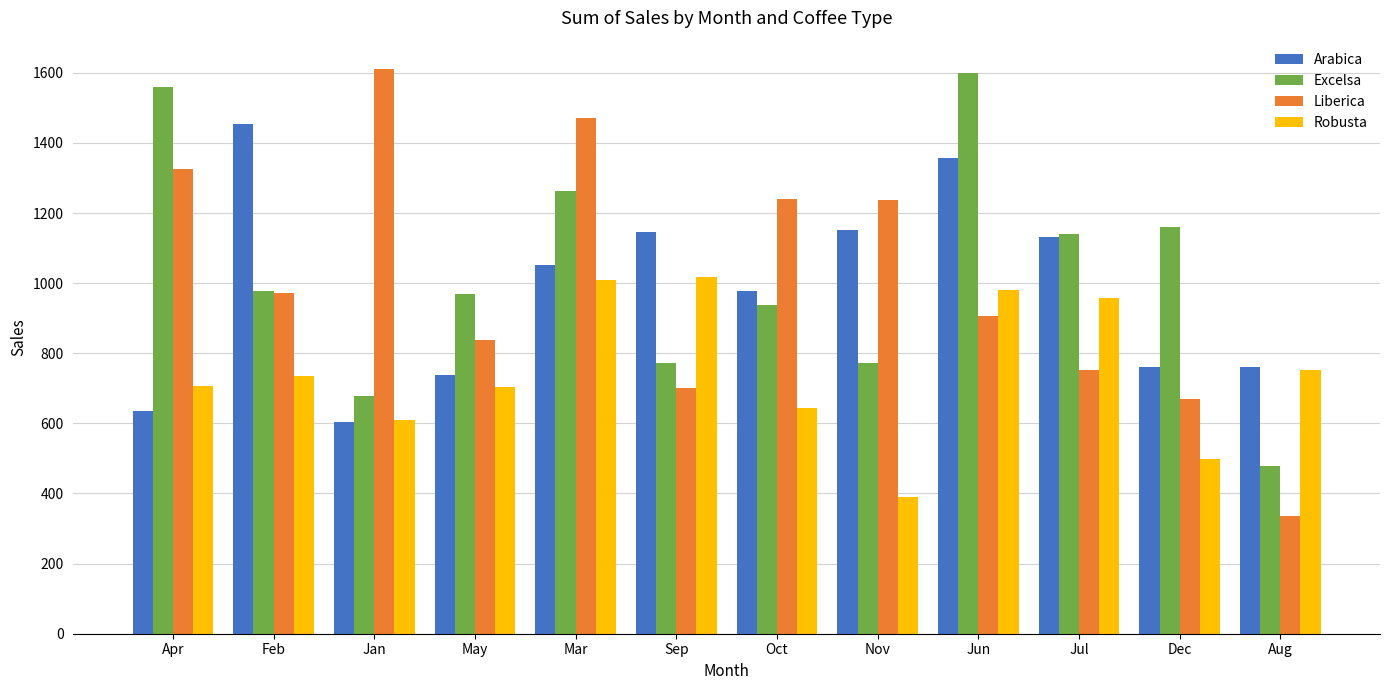

Which series has the largest total across all categories?

Excelsa